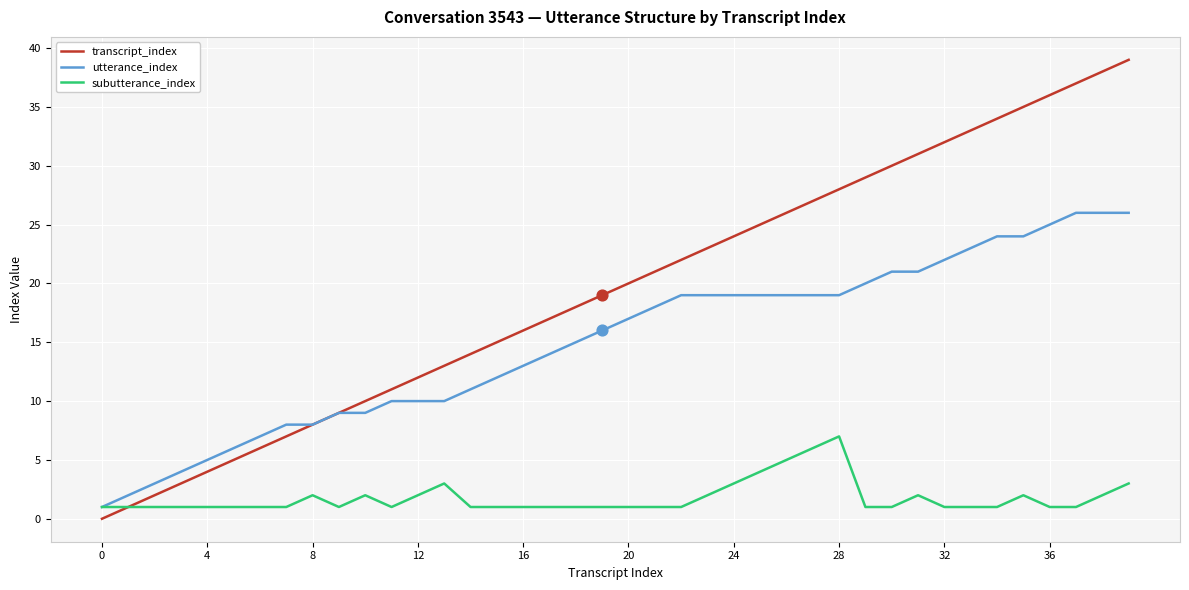

Which series has the largest total across all categories?

transcript_index